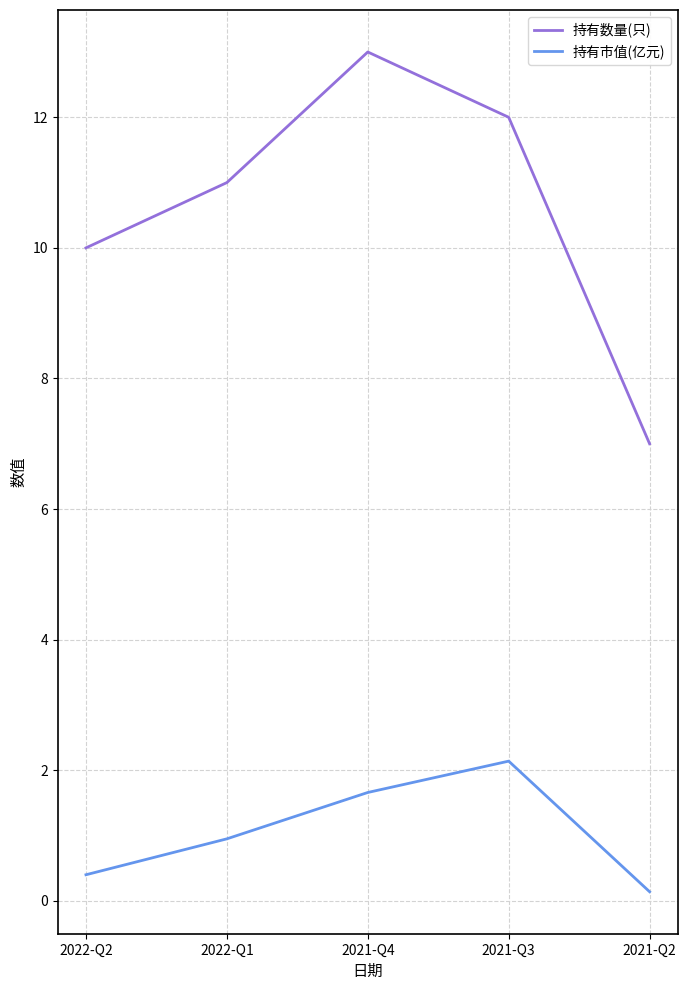

Is the value of 持有数量(只) at 2022-Q2 greater than the value of 持有市值(亿元) at 2022-Q2?

Yes